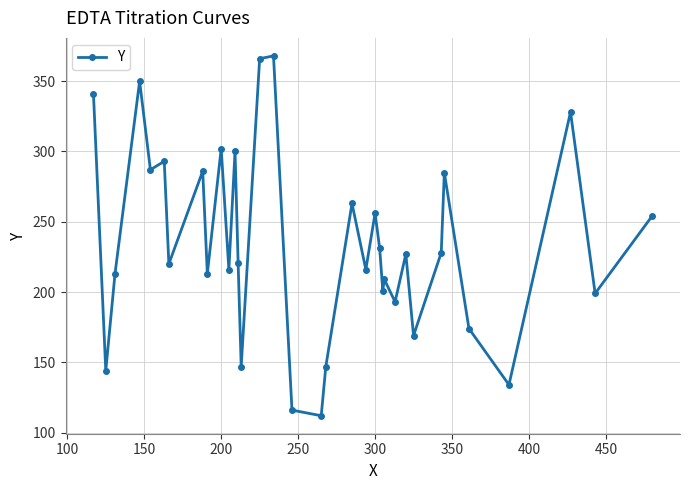

True or false: there are more than 1 points higher than both neighbors.

True